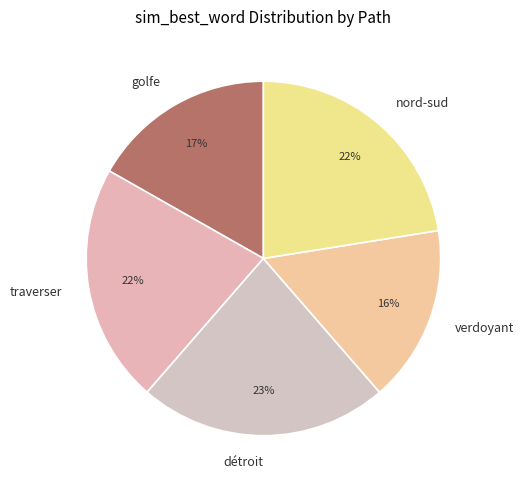

Does nord-sud account for over 50% of the chart?

No